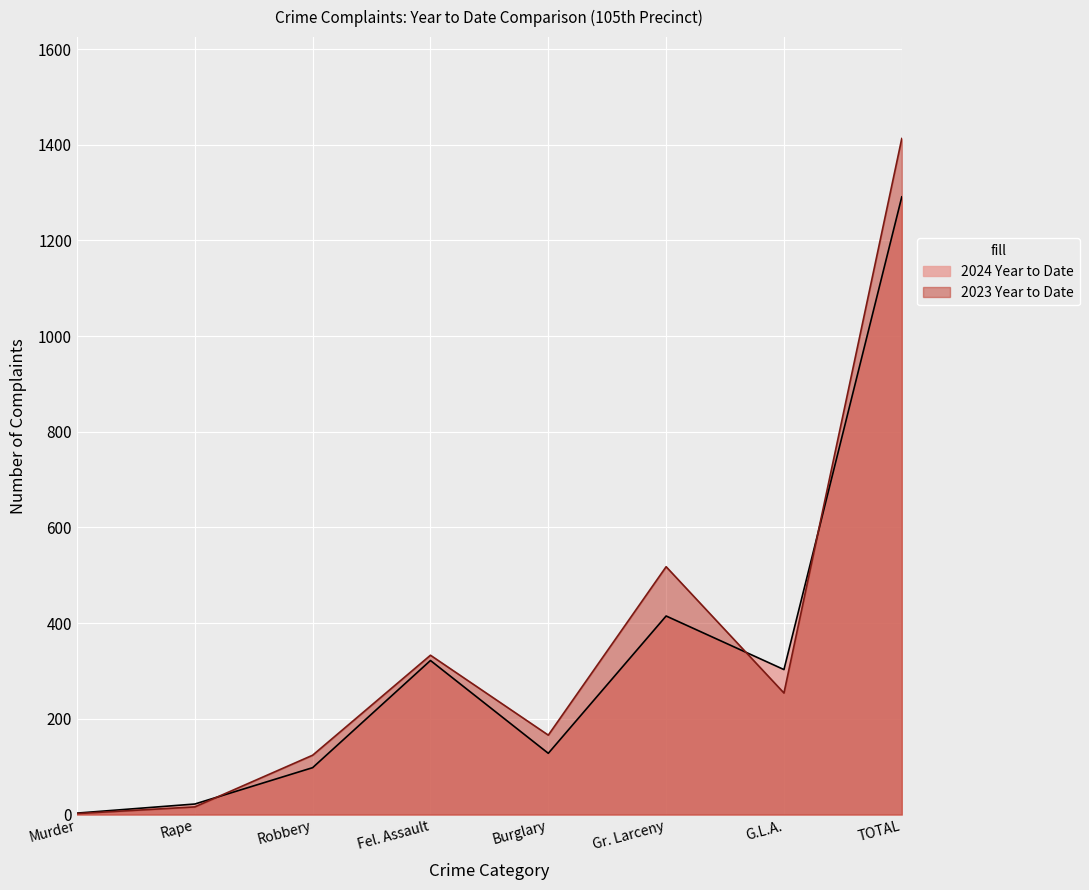

What is the label of the 4th point from the left?

Fel. Assault